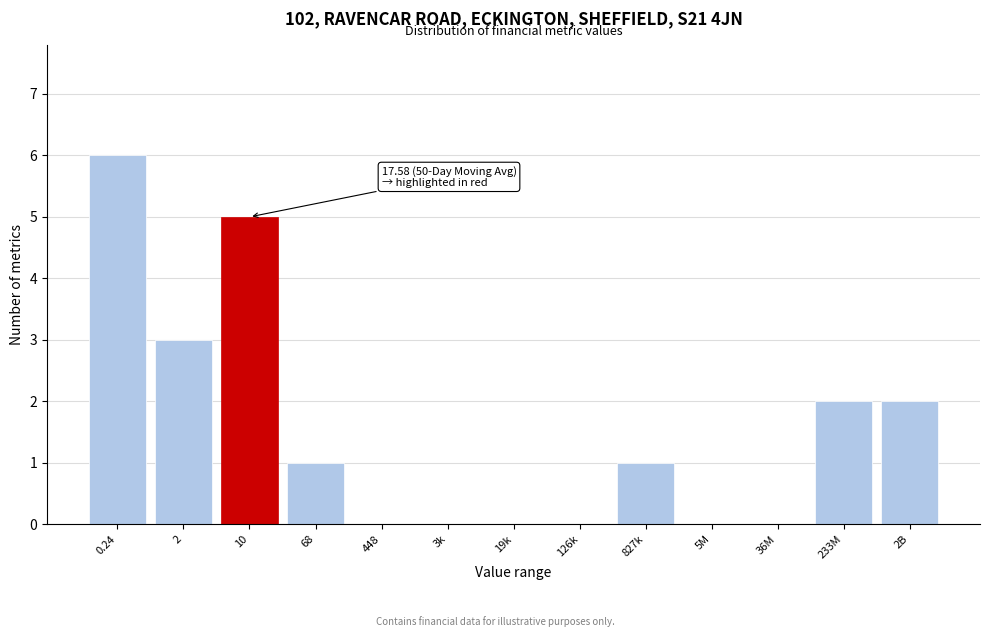

Reading right to left, extract all data points from this chart.

2B=2	233M=2	36M=0	5M=0	827k=1	126k=0	19k=0	3k=0	448=0	68=1	10=5	2=3	0.24=6